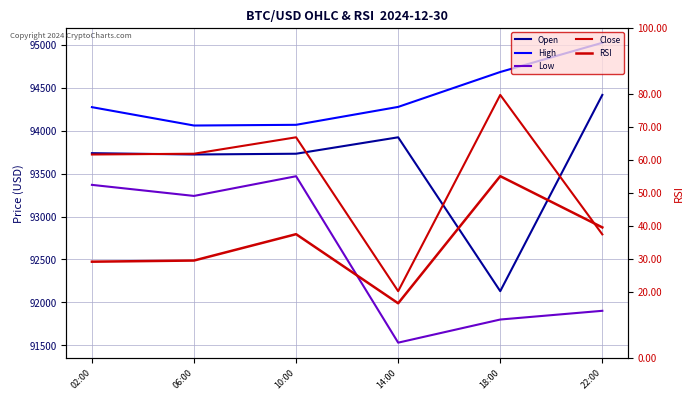

How many lines are shown in the chart?

5